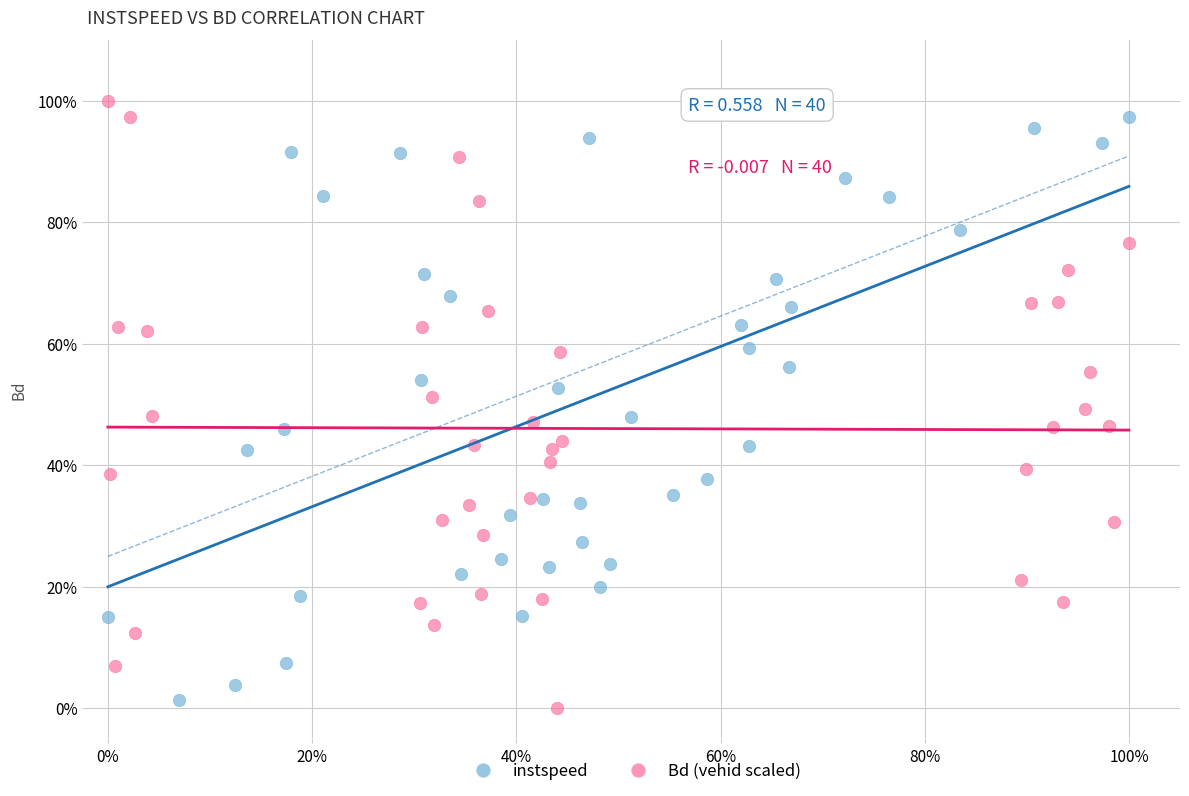

Which series contains the highest Y value?

Bd (vehid scaled)